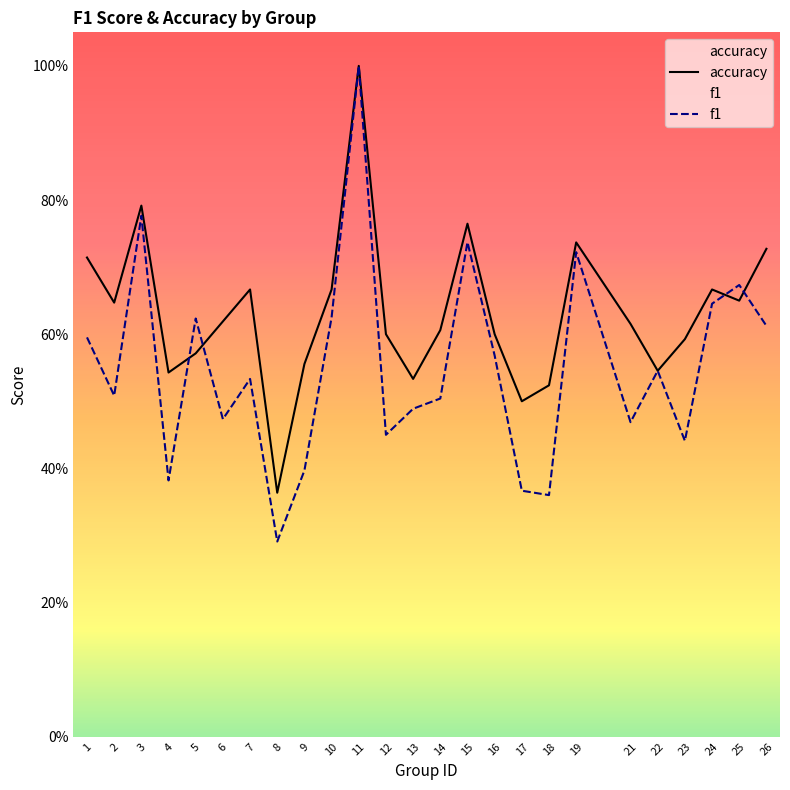

Reading left to right, what are all the values shown in this chart?

f1: 1=0.6	2=0.5	3=0.8	4=0.4	5=0.6	6=0.5	7=0.5	8=0.3	9=0.4	10=0.6	11=1.0	12=0.5	13=0.5	14=0.5	15=0.7	16=0.6	17=0.4	18=0.4	19=0.7	21=0.5	22=0.5	23=0.4	24=0.6	25=0.7	26=0.6
accuracy: 1=0.7	2=0.6	3=0.8	4=0.5	5=0.6	6=0.6	7=0.7	8=0.4	9=0.6	10=0.7	11=1.0	12=0.6	13=0.5	14=0.6	15=0.8	16=0.6	17=0.5	18=0.5	19=0.7	21=0.6	22=0.5	23=0.6	24=0.7	25=0.7	26=0.7